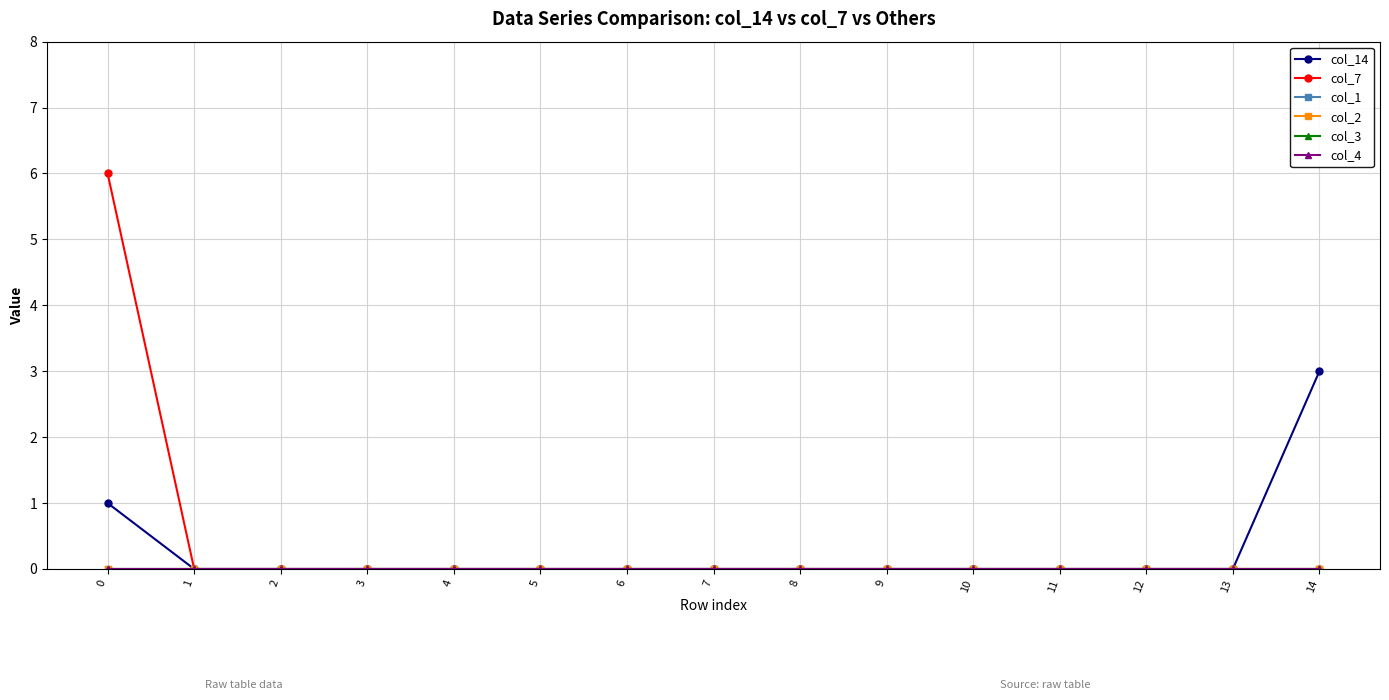

Is this an area chart (filled region under the line)?

No